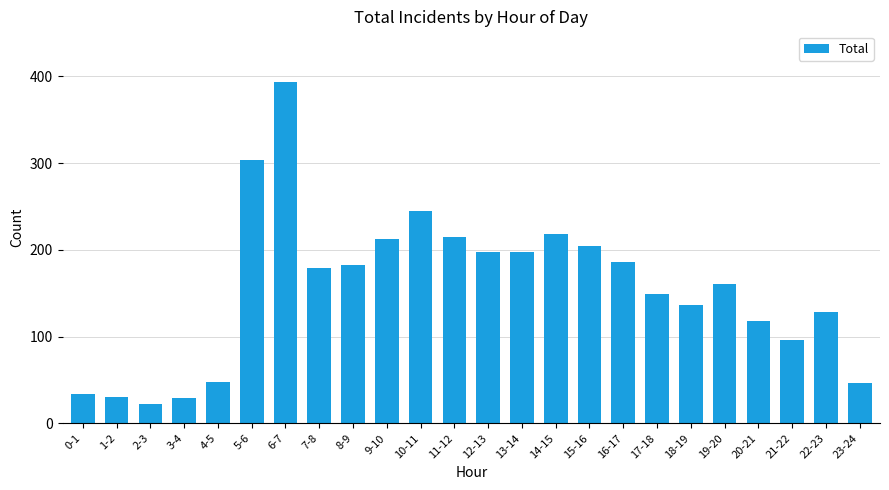

What is the change in value from 8-9 to 10-11?

+62